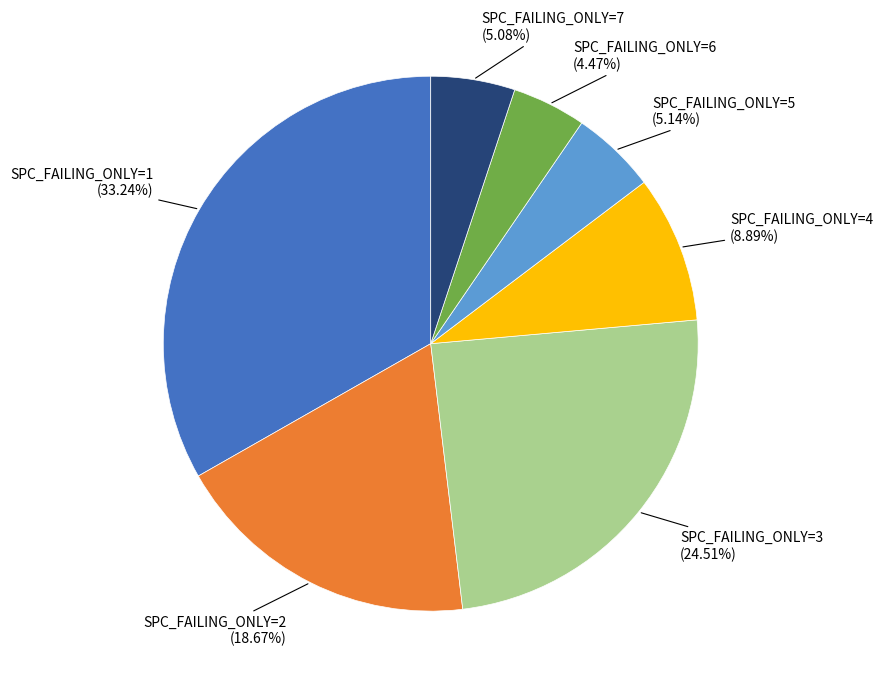

Is there a majority slice in this chart?

No